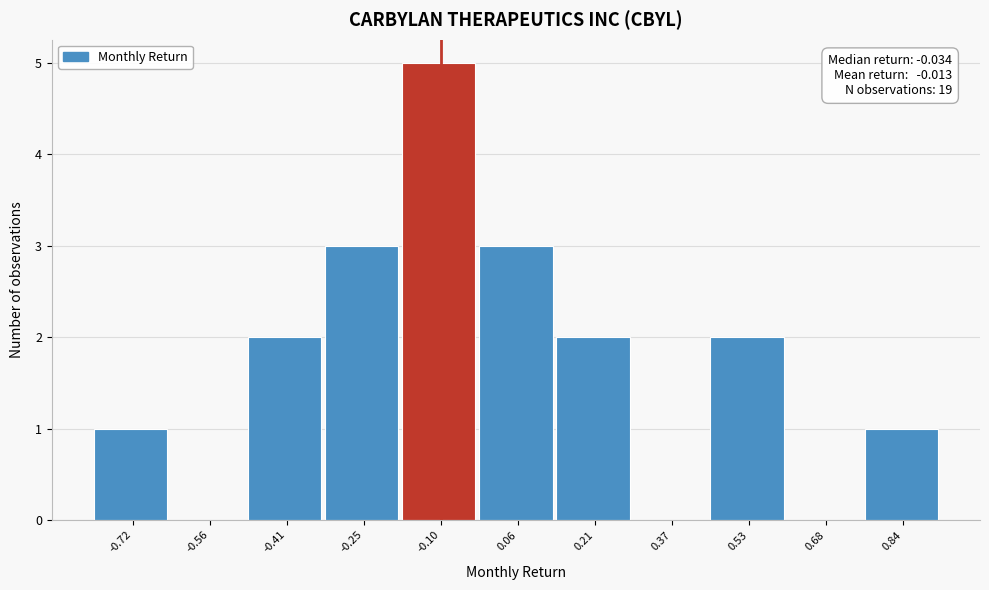

Which range on the x-axis has the tallest bar?

-0.18 to -0.02